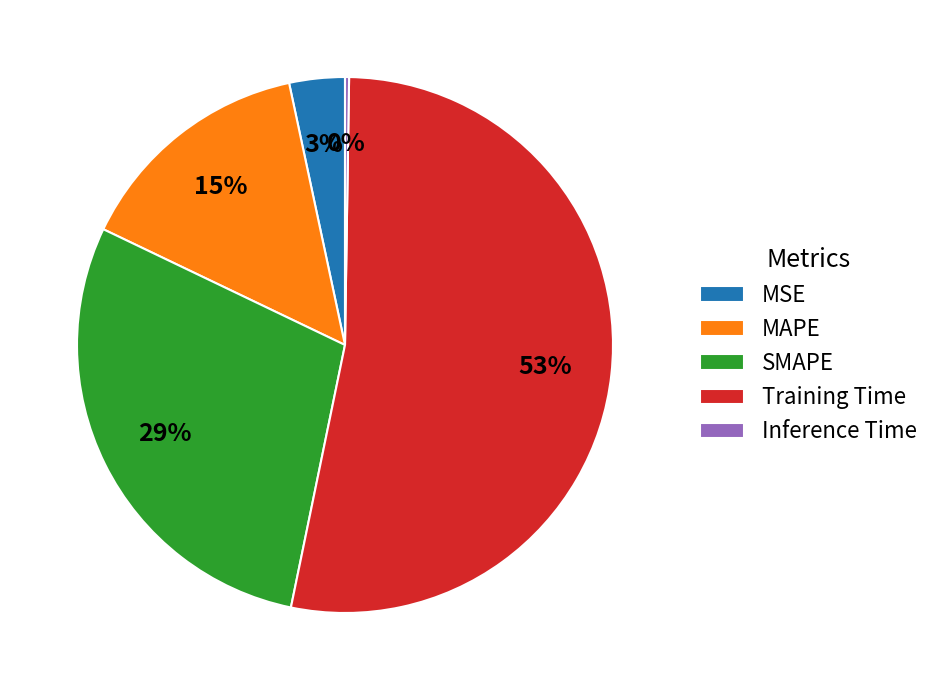

To the nearest percent, what portion does Training Time represent?

53%